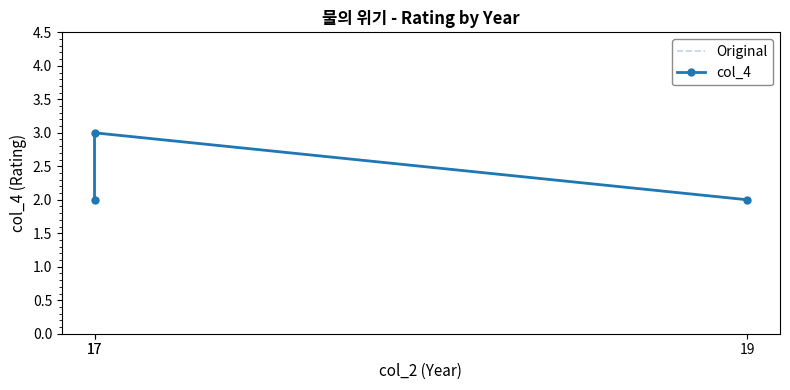

True or false: col_4 has a value of 2 at 17.

False